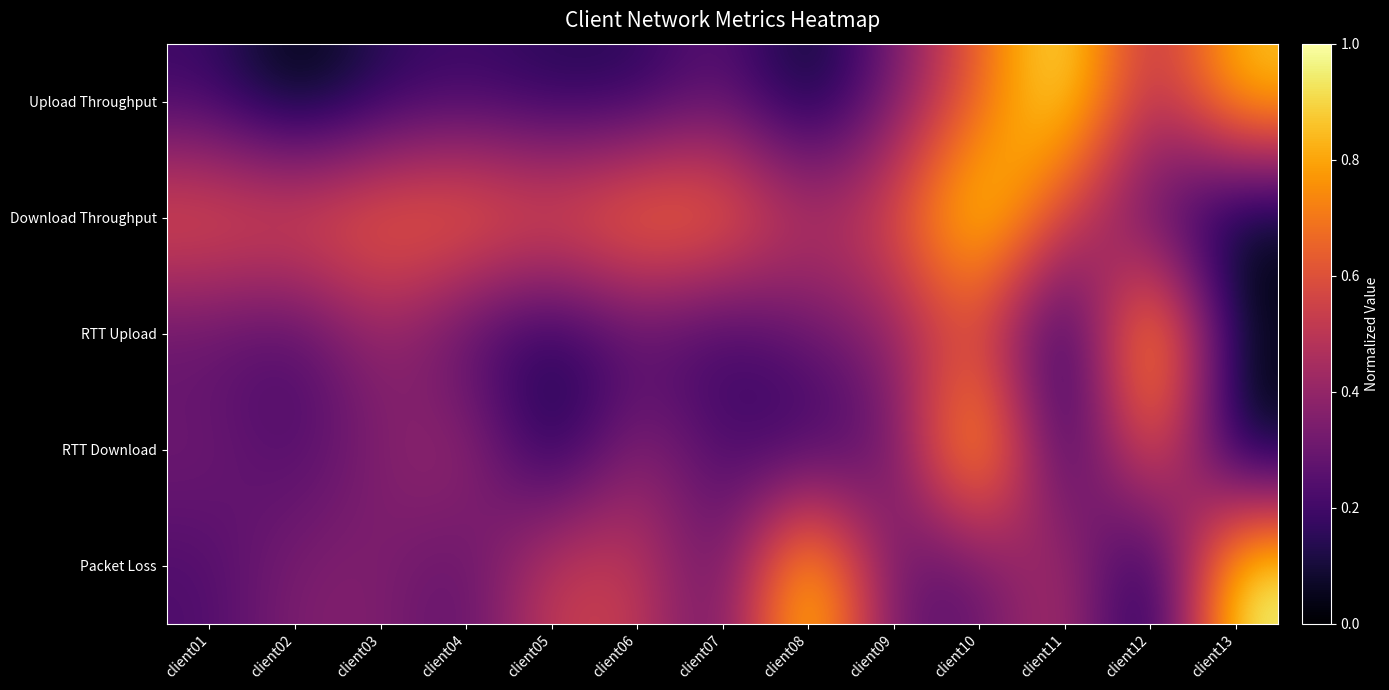

Reading left to right, extract all data points from this chart.

Upload Throughput: client01=0.2	client02=0.0	client03=0.1	client04=0.2	client05=0.1	client06=0.1	client07=0.3	client08=0.0	client09=0.3	client10=0.6	client11=1.0	client12=0.4	client13=0.9
Download Throughput: client01=0.6	client02=0.6	client03=0.7	client04=0.7	client05=0.6	client06=0.8	client07=0.7	client08=0.5	client09=0.6	client10=1.0	client11=0.5	client12=0.2	client13=0.0
RTT Upload: client01=0.3	client02=0.2	client03=0.4	client04=0.2	client05=0.1	client06=0.2	client07=0.2	client08=0.3	client09=0.4	client10=0.6	client11=0.0	client12=1.0	client13=0.0
RTT Download: client01=0.3	client02=0.2	client03=0.4	client04=0.4	client05=0.1	client06=0.4	client07=0.2	client08=0.2	client09=0.3	client10=1.0	client11=0.1	client12=0.7	client13=0.0
Packet Loss: client01=0.2	client02=0.4	client03=0.4	client04=0.3	client05=0.5	client06=0.5	client07=0.2	client08=1.0	client09=0.3	client10=0.3	client11=0.5	client12=0.0	client13=1.0